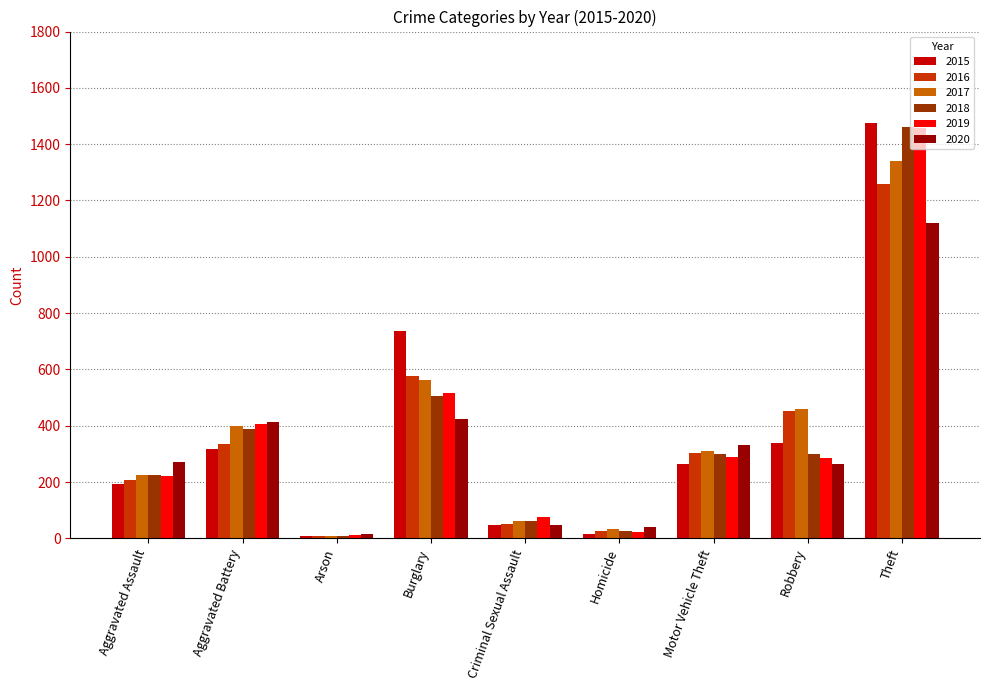

What is the sum of the 2016 values at Motor Vehicle Theft and Aggravated Assault?

510